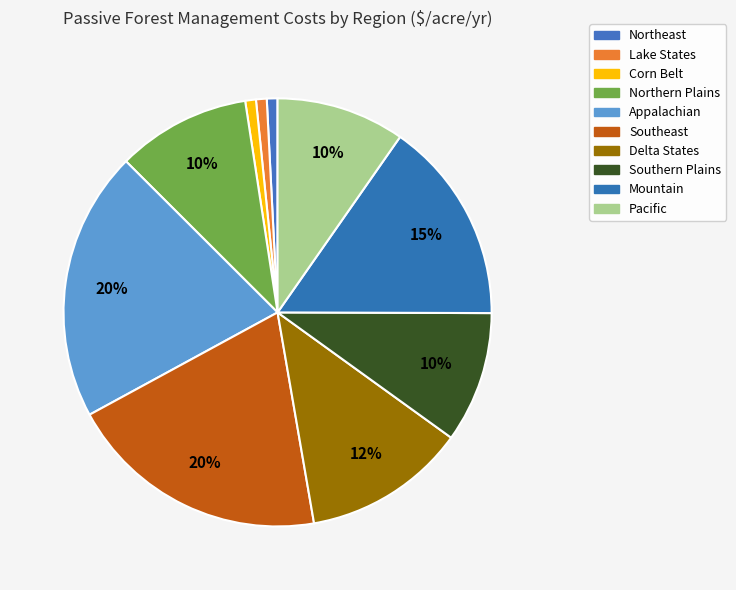

What percentage is NOT represented by Appalachian?

79.6%